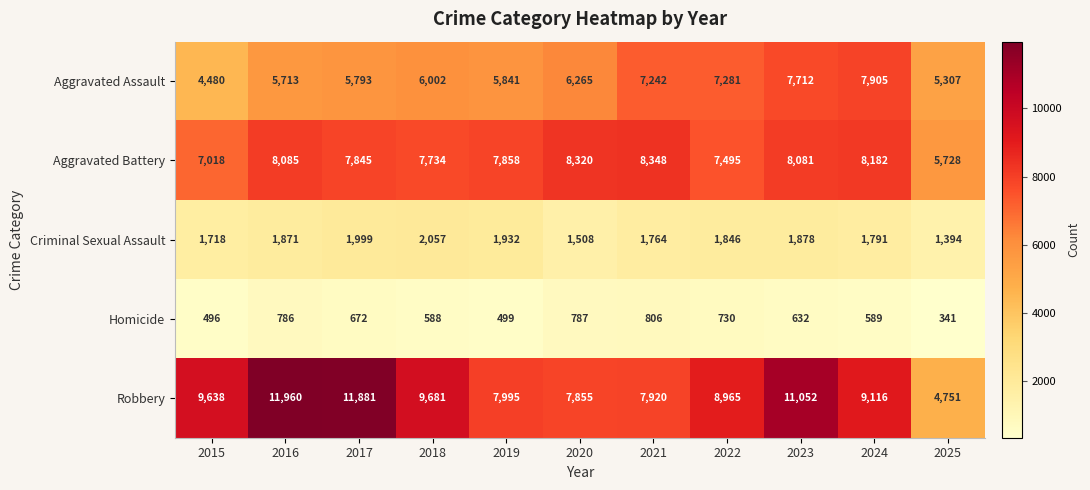

Which category has the lowest value in the Criminal Sexual Assault series?

2025